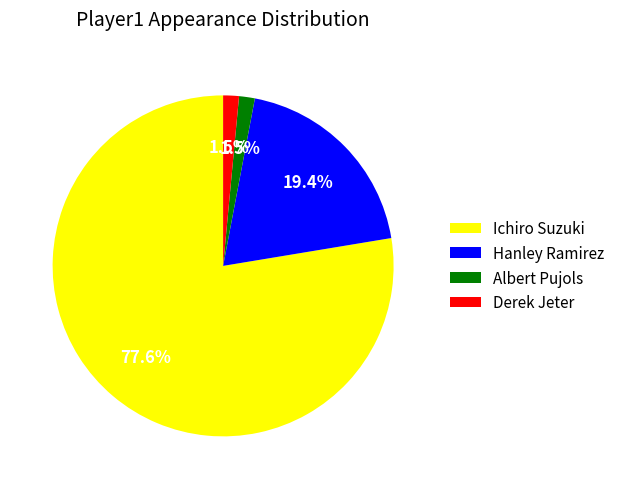

To the nearest percent, what percentage of the pie is Ichiro Suzuki?

78%